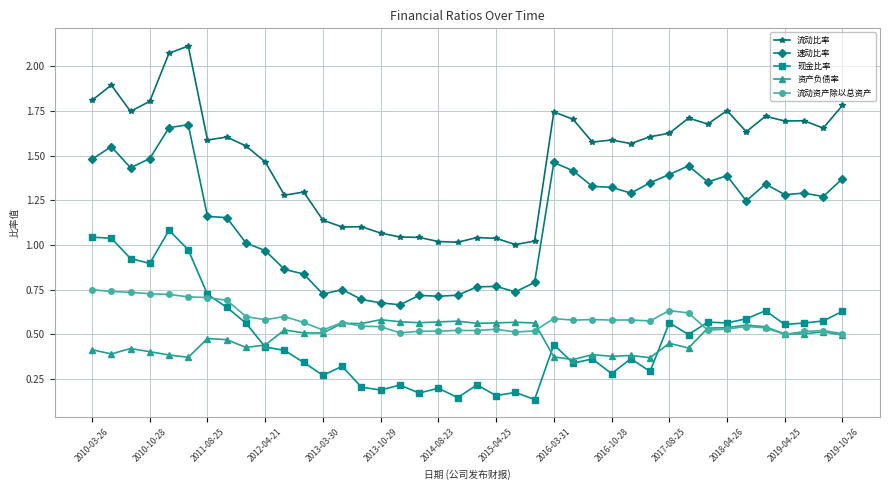

True or false: 流动资产除以总资产 and 流动比率 cross at least once.

False